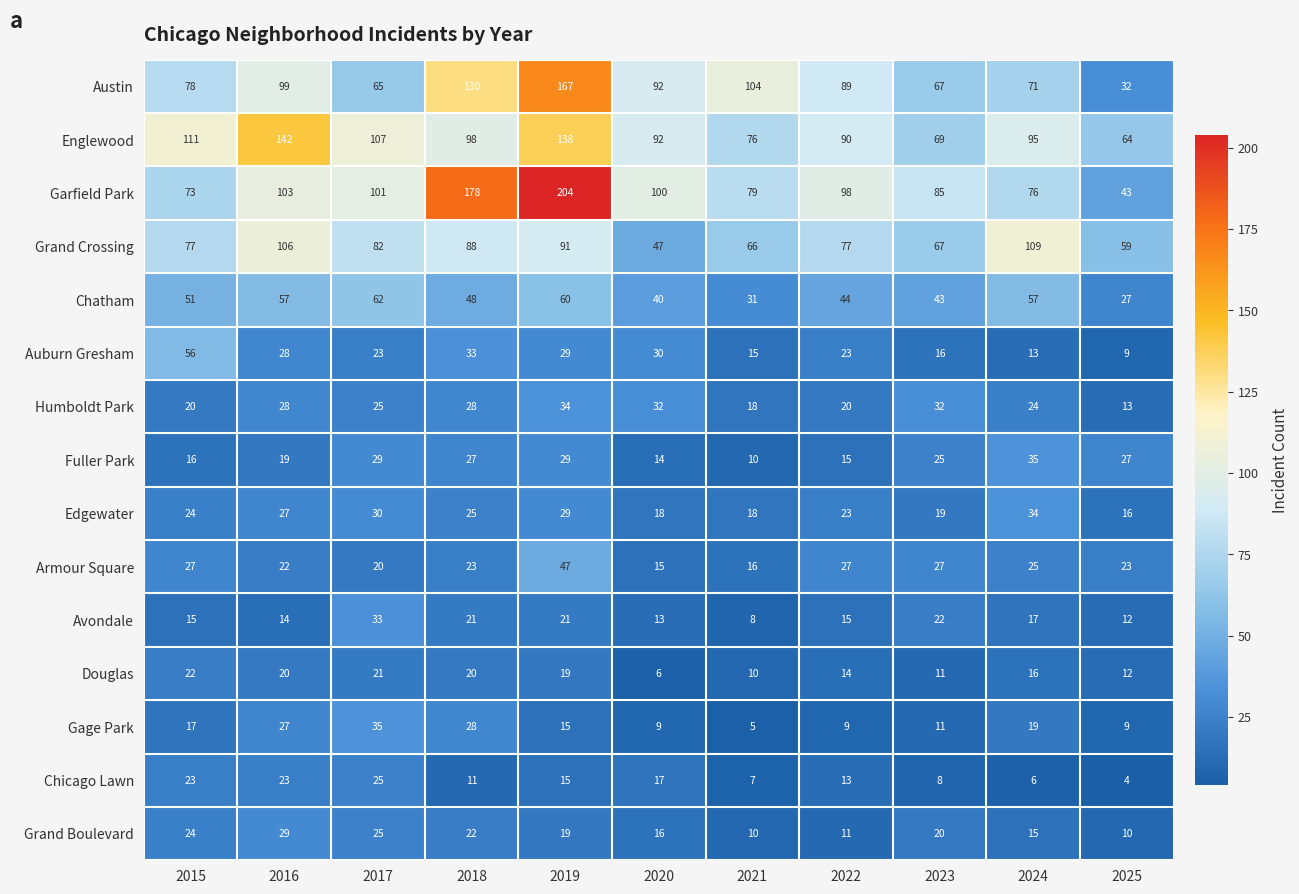

The Armour Square series shows 46 at 2022. True or false?

False